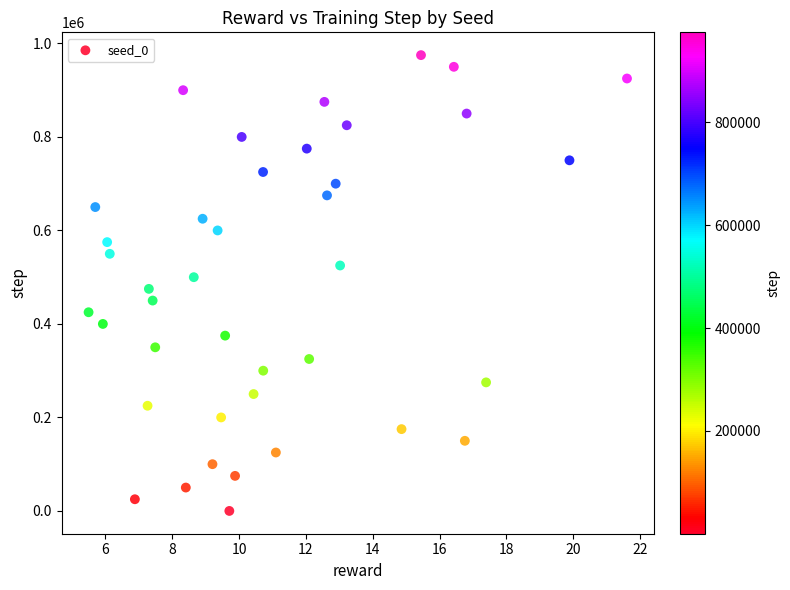

What is the range of Y values (max minus min)?

974999